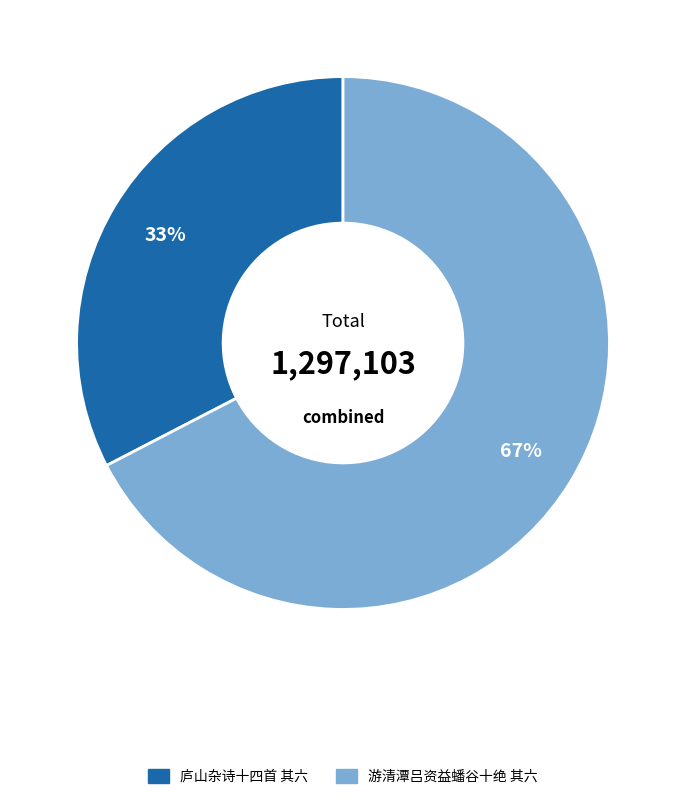

To the nearest percent, what is the average slice percentage?

50%